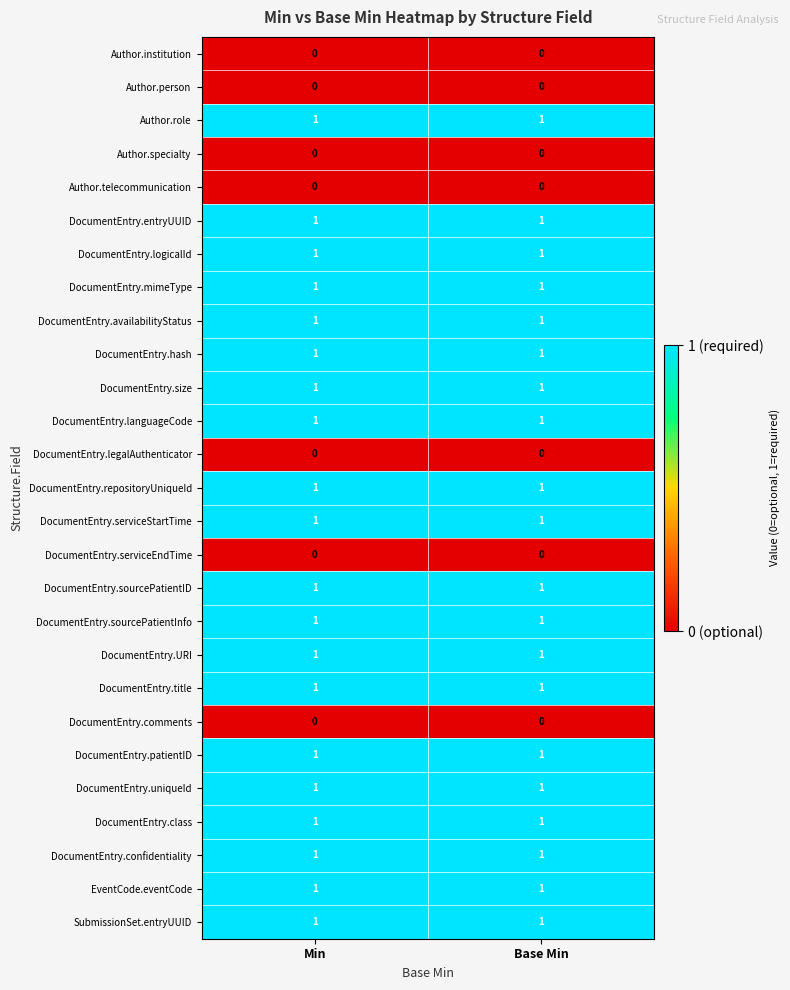

The value of DocumentEntry.sourcePatientInfo at Base Min is 1. True or false?

True